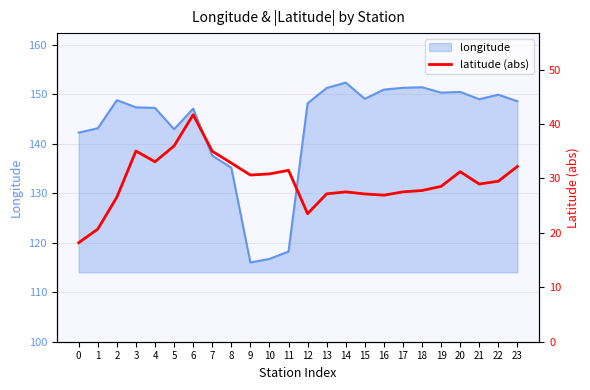

True or false: longitude has a value of 149.1 at 15.

True